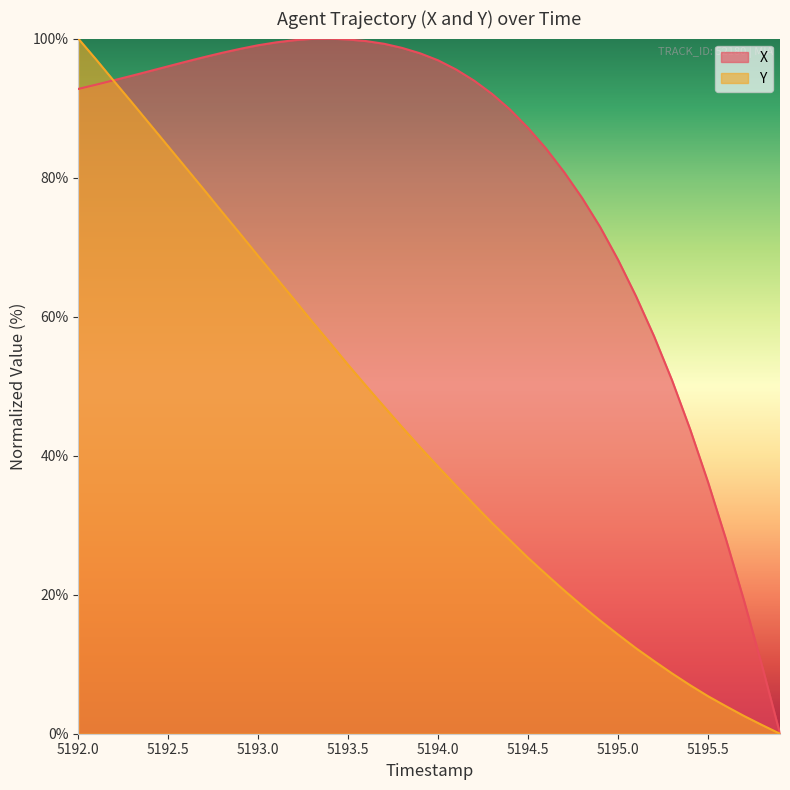

True or false: Y and X intersect in this chart.

True